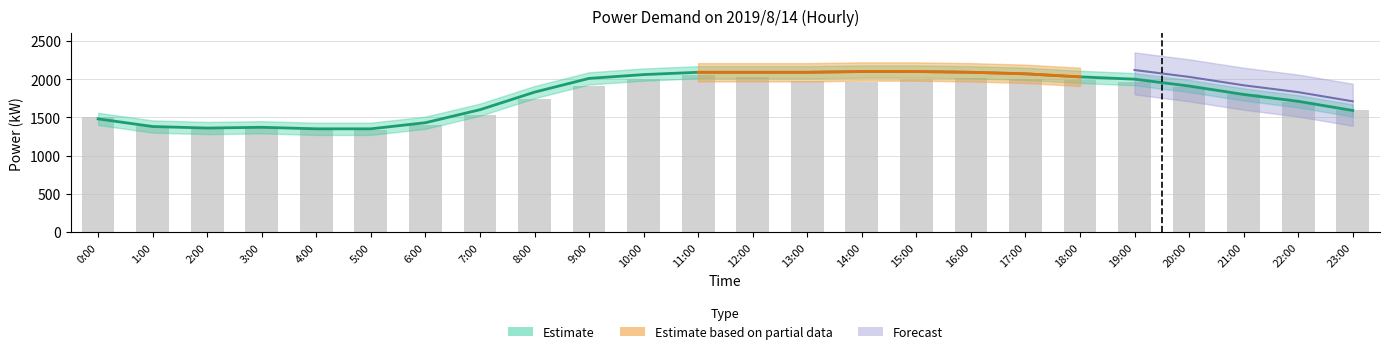

How many bars are there in total?

24